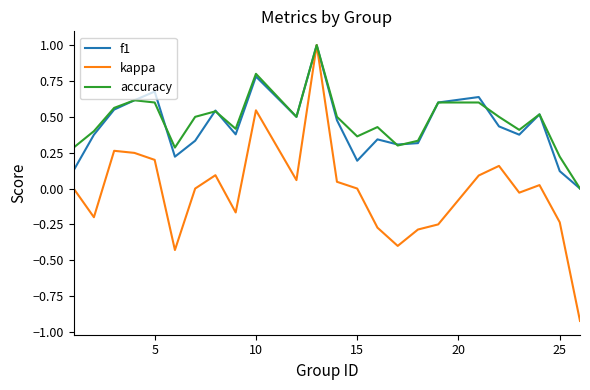

How many lines are shown in the chart?

3